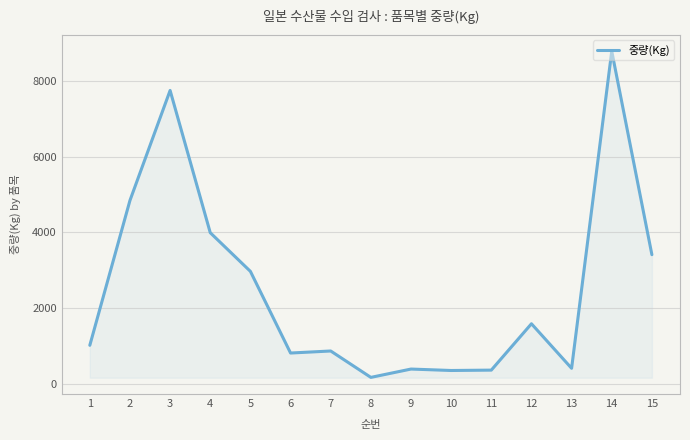

How many series are shown in this chart?

1